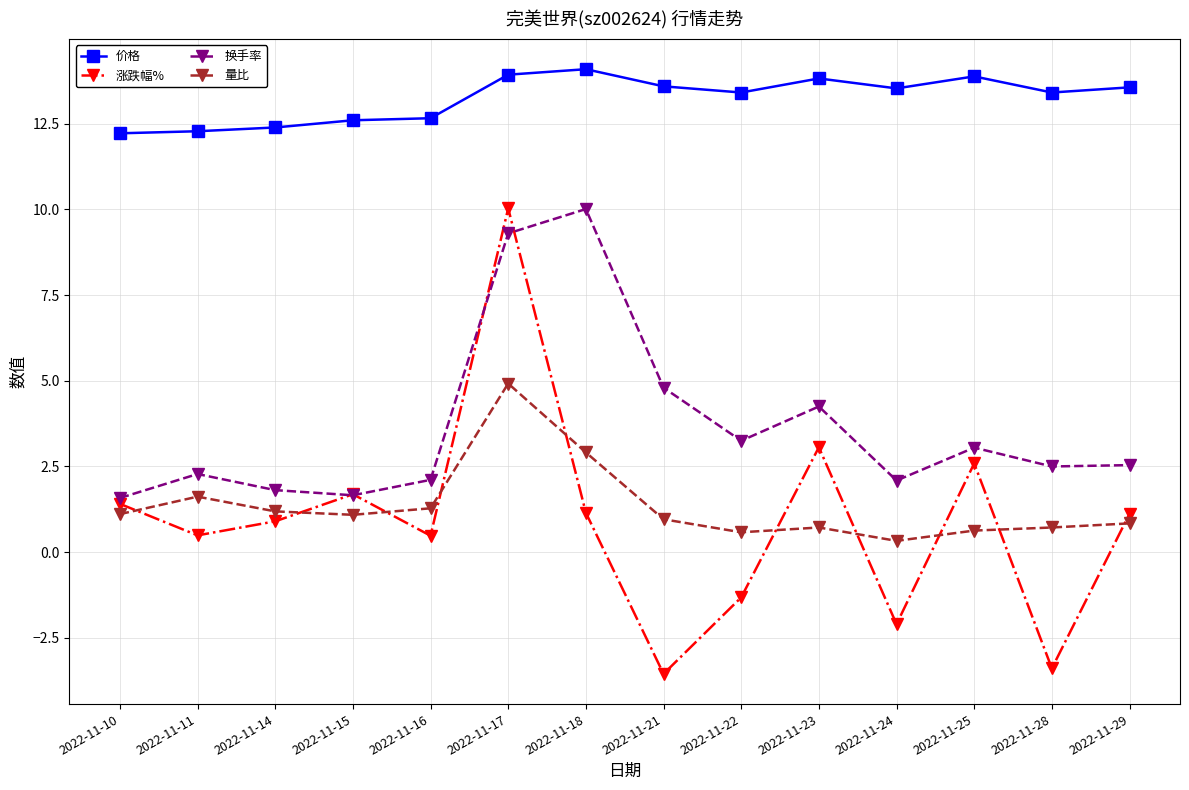

Count the 价格 values in the range 12 to 13.

5